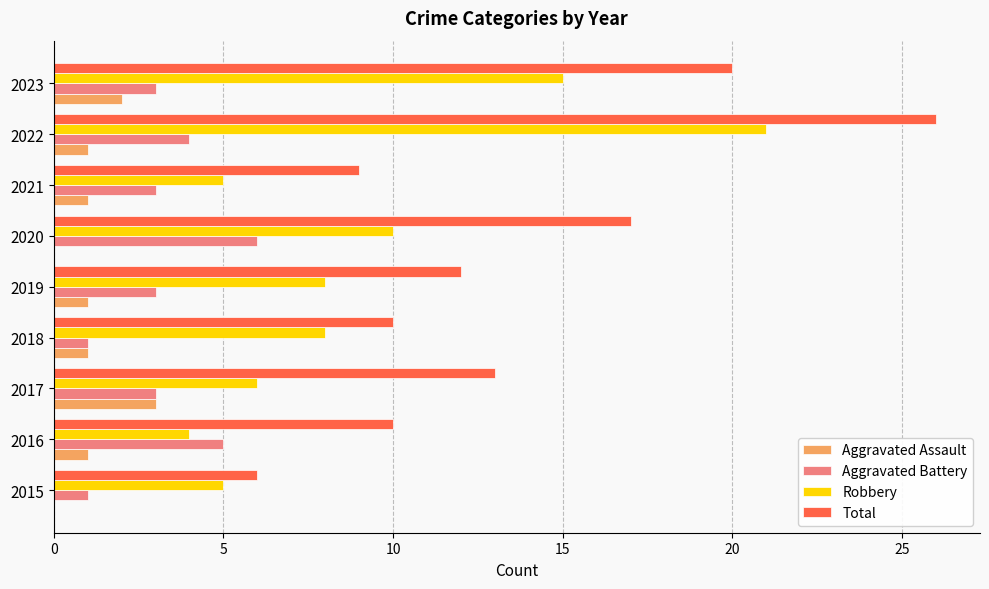

What is the sum of the Robbery values at 2017 and 2016?

10